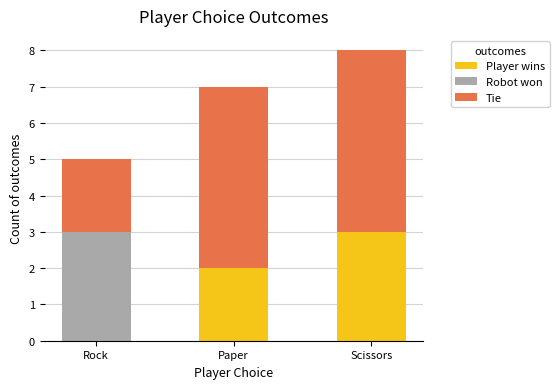

Is it true that Player wins equals 0 at Rock?

True